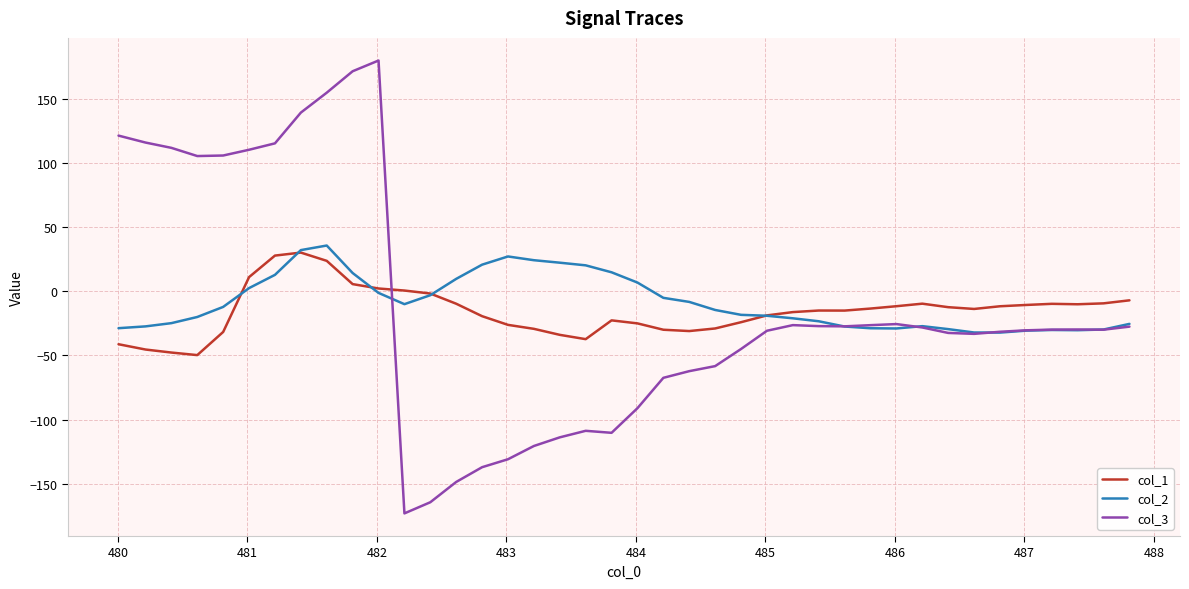

Which series has the widest spread of values?

col_3